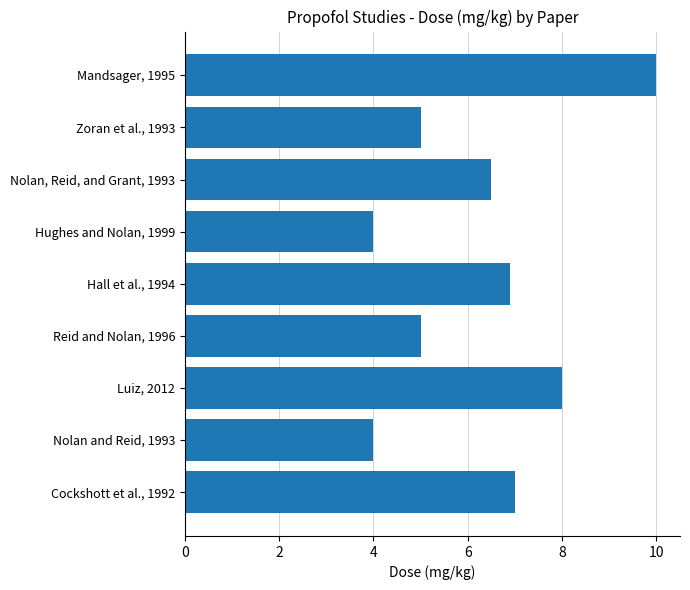

At which category does the chart reach its peak across all series?

Mandsager, 1995